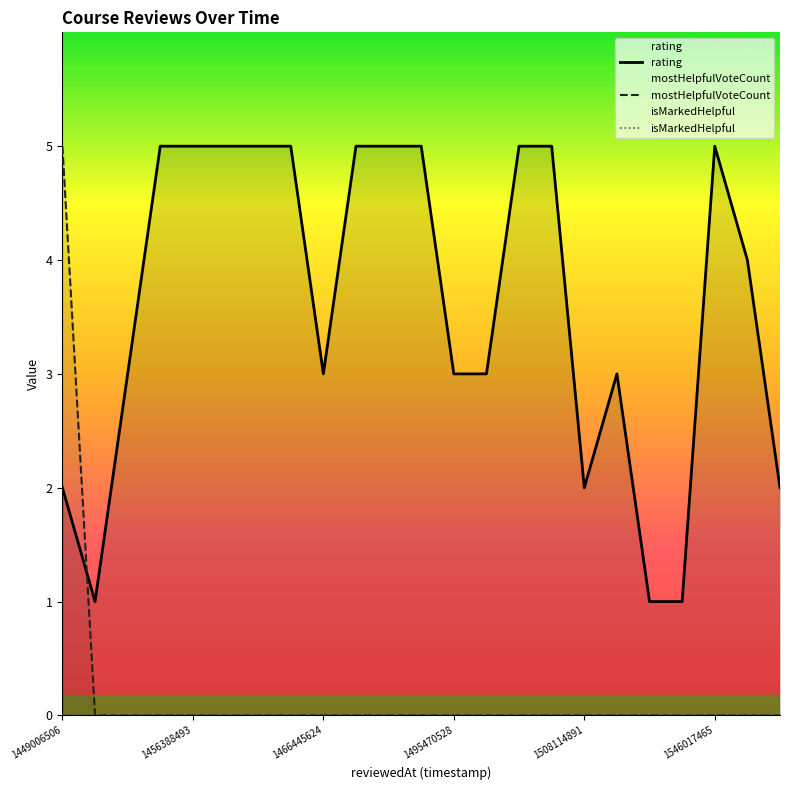

Which series has the largest range (max minus min)?

mostHelpfulVoteCount